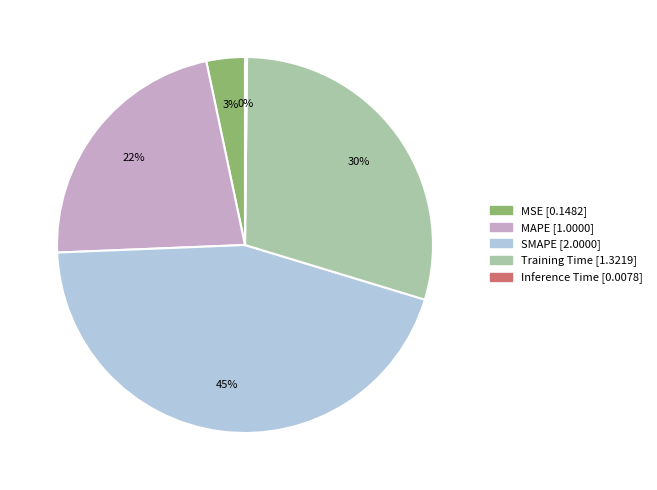

Which category has the biggest portion of the pie?

SMAPE